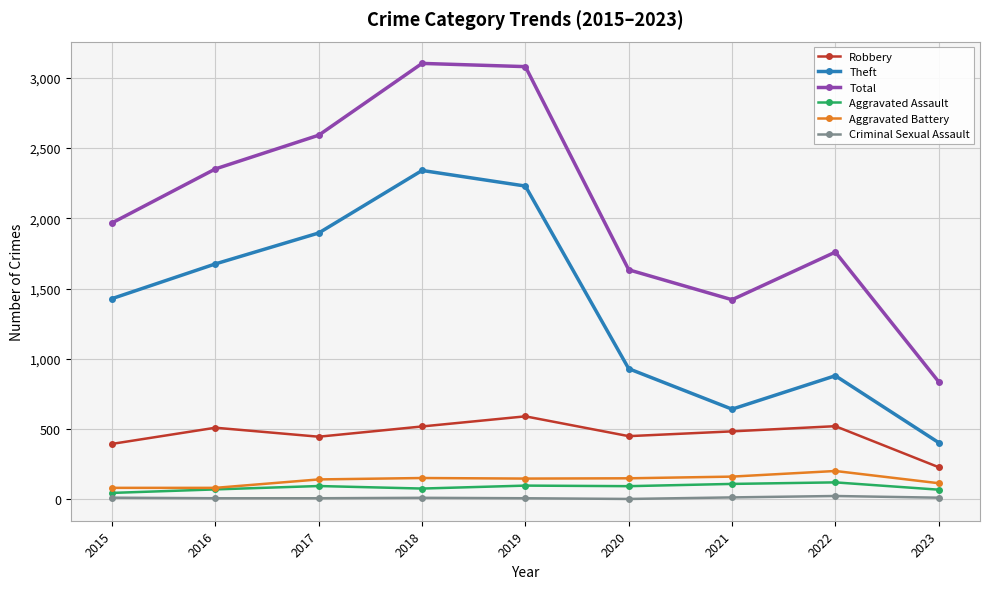

Where is the first local maximum for Robbery?

2016